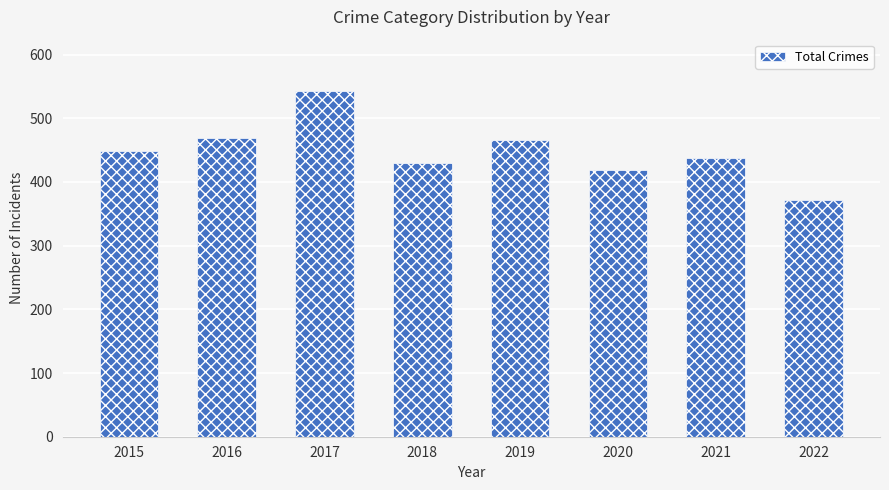

What is the approximate value at 2017, to the nearest 50?

550